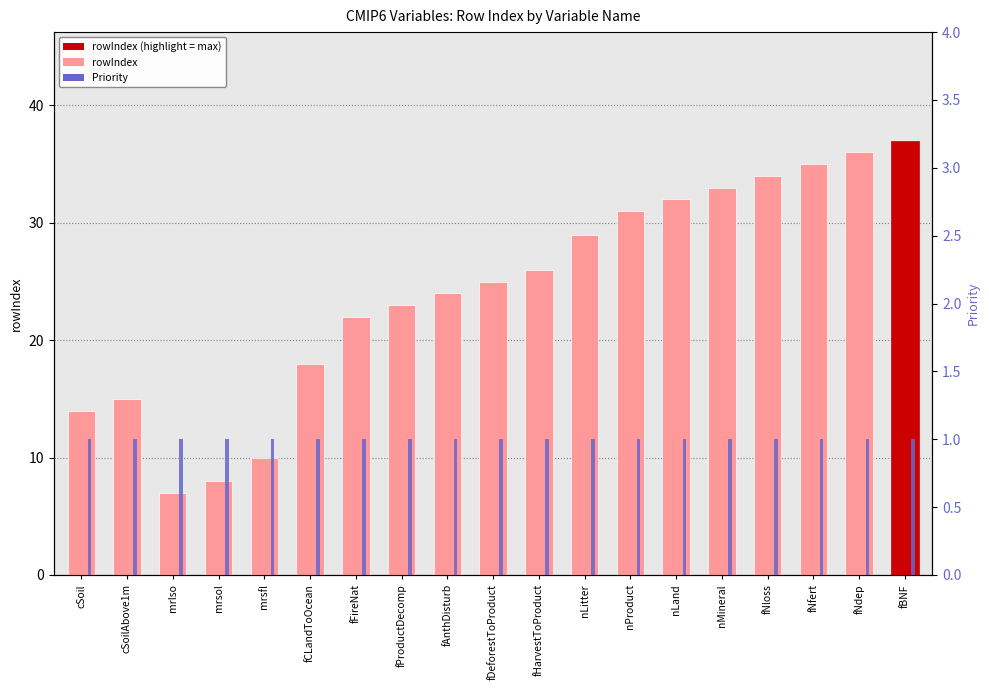

What are all the series names shown in the legend?

rowIndex, Priority